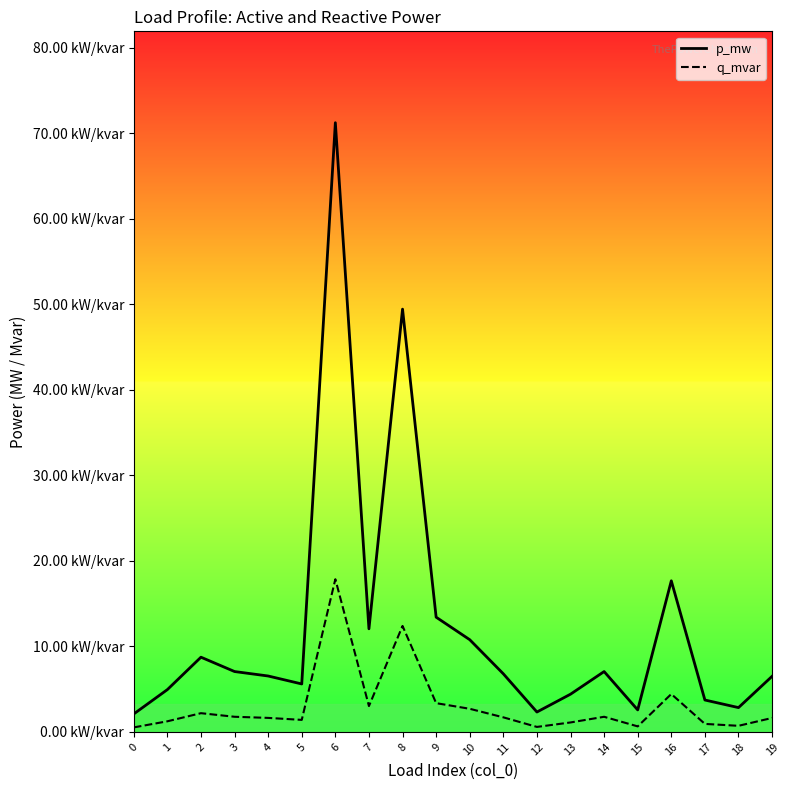

Where is the first local maximum for p_mw?

2